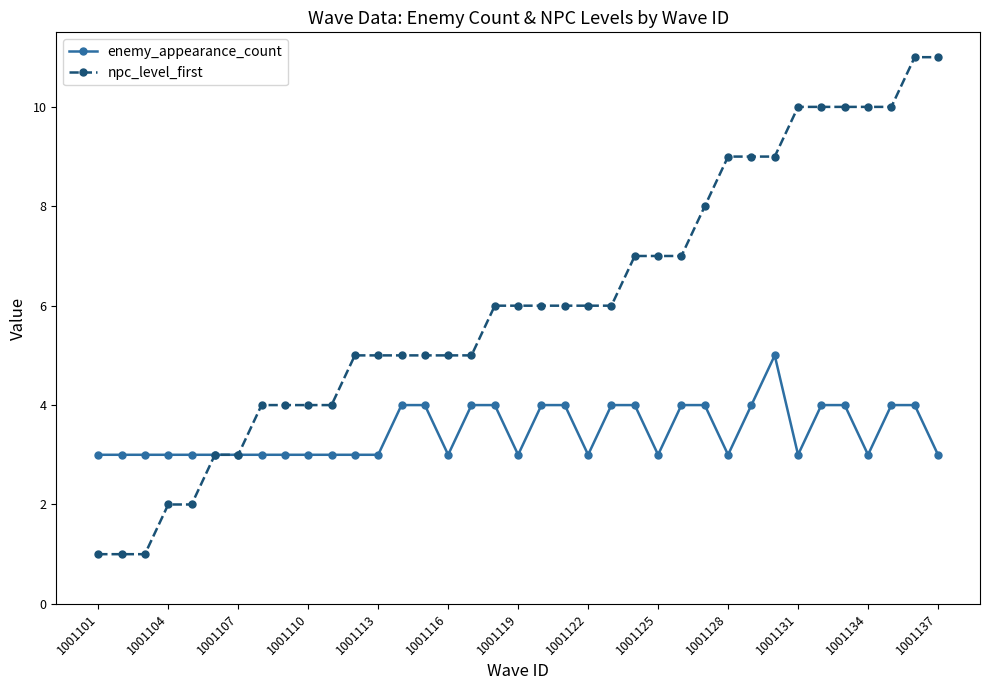

What is the greatest value displayed?

11